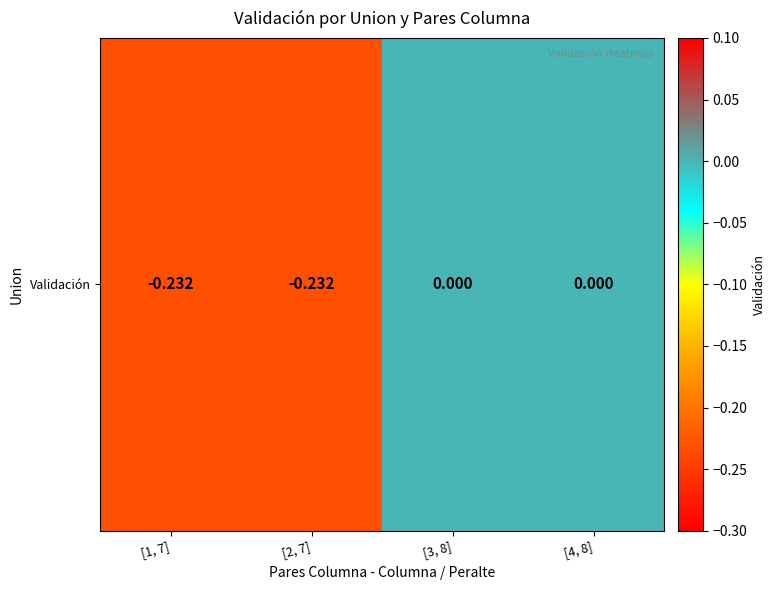

What is the smallest value displayed?

-0.2